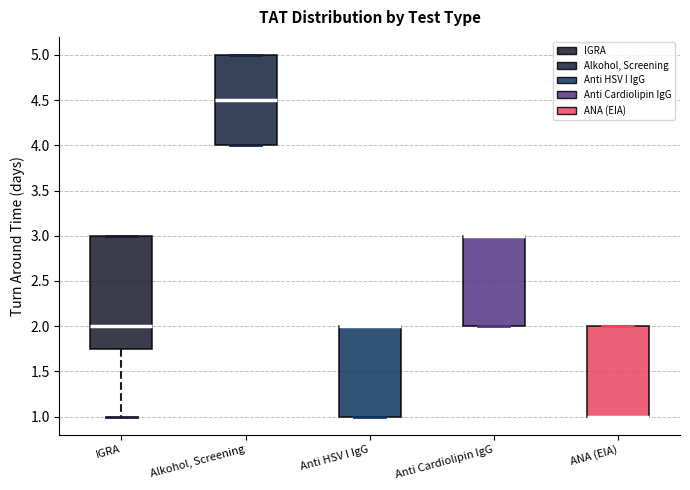

Which box is the tallest, from its lower edge to its upper edge?

IGRA